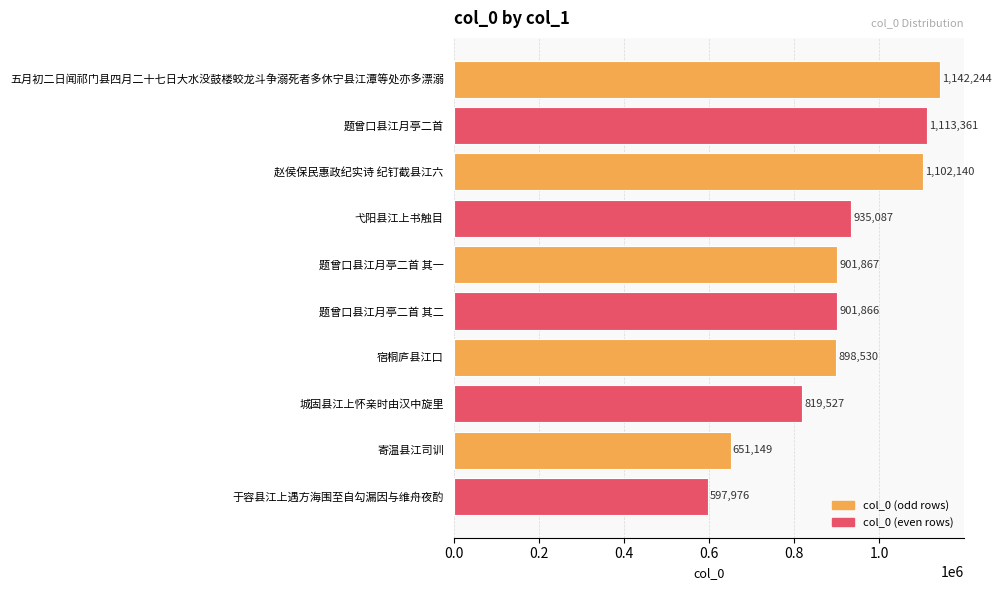

Which has a higher value, 于容县江上遇方海围至自勾漏因与维舟夜酌 or 题曾口县江月亭二首 其一?

题曾口县江月亭二首 其一